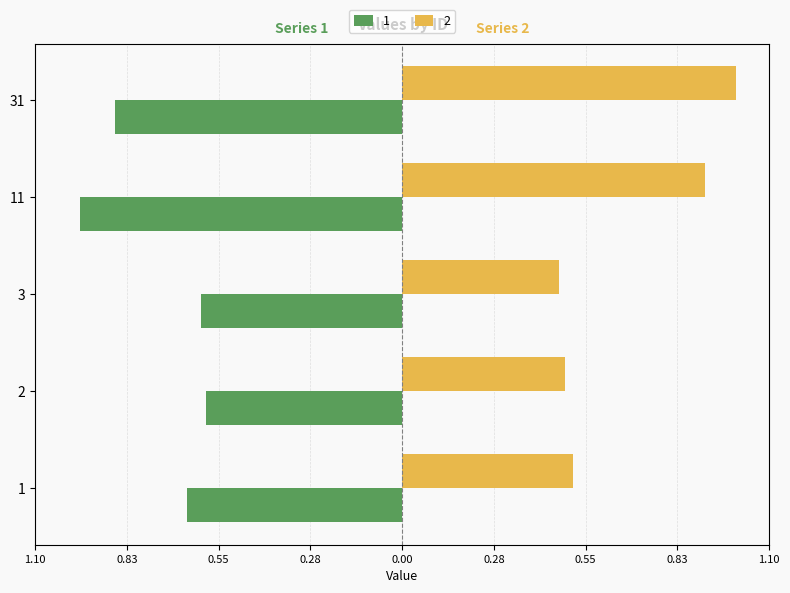

Is the value of 1 at 3 greater than the value of 2 at 3?

No